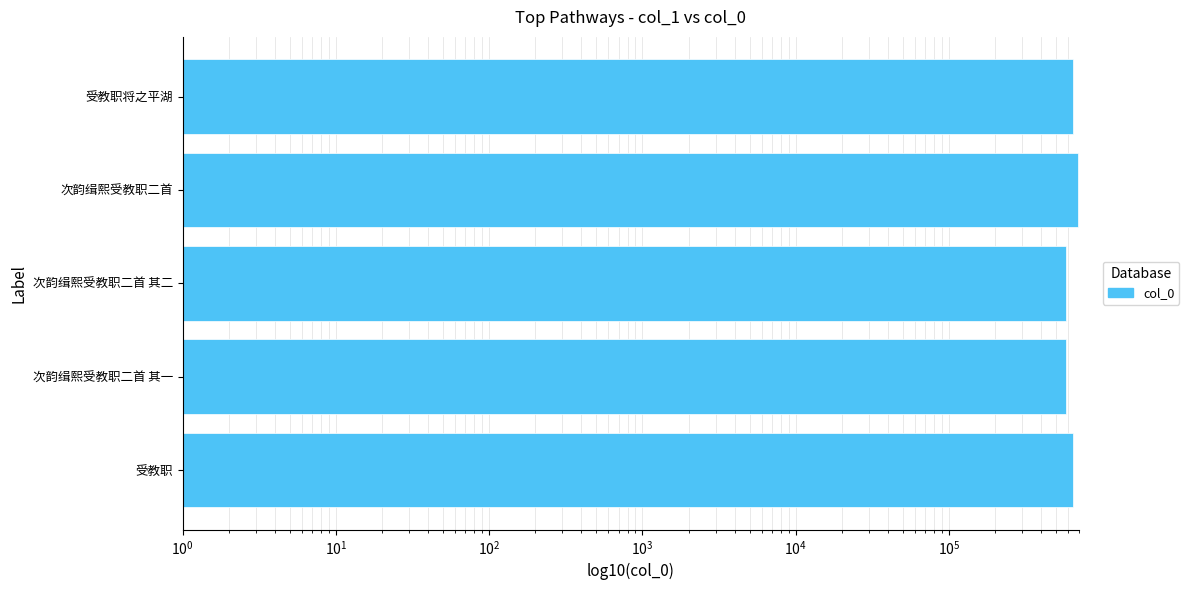

Does the chart contain any negative values?

No